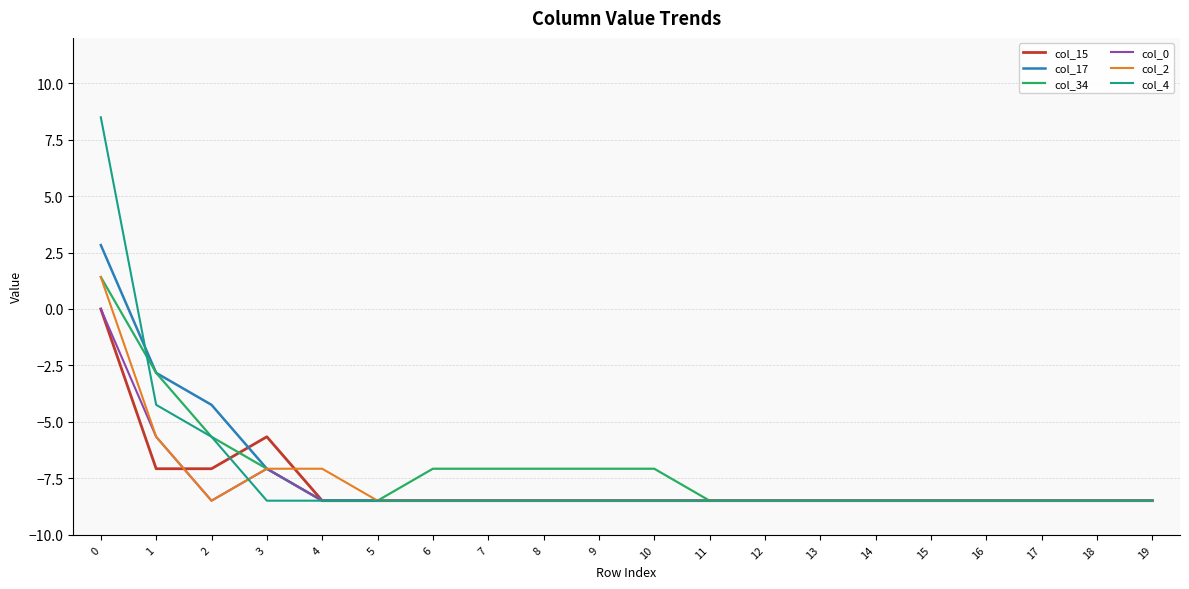

The value of col_34 at 0 is 0.7. True or false?

False